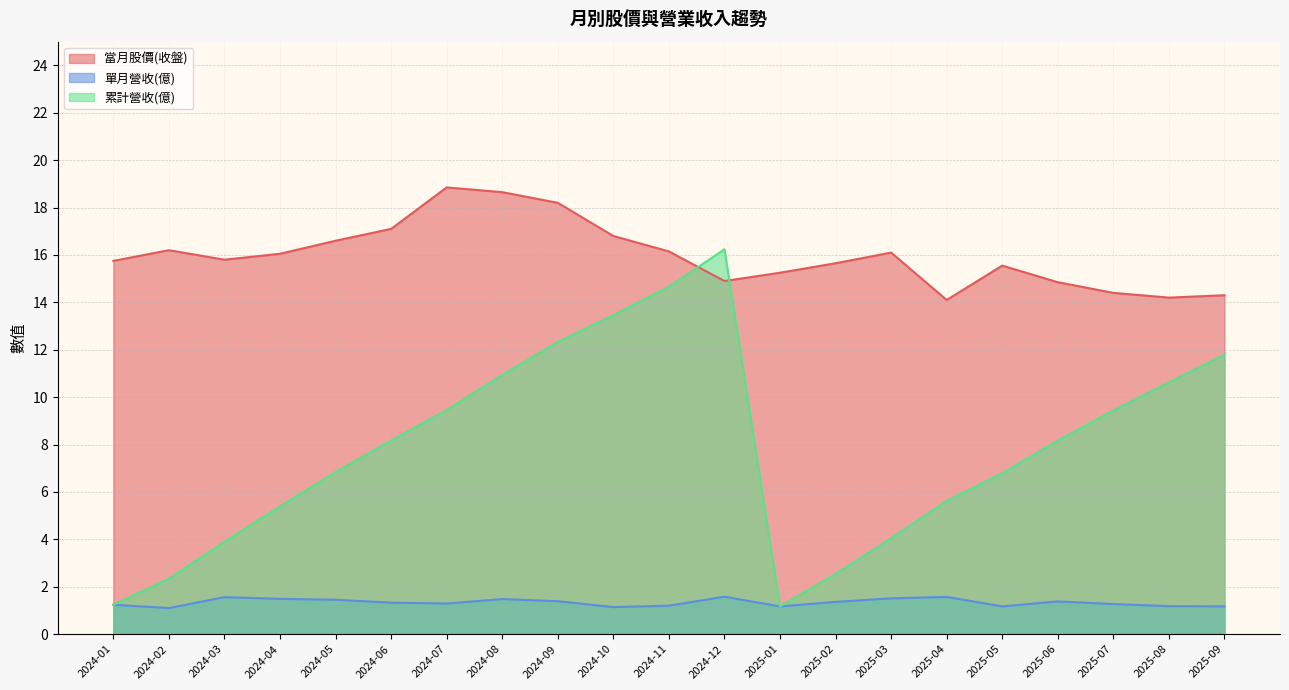

At which category is the sum across all series the highest?

2024-12